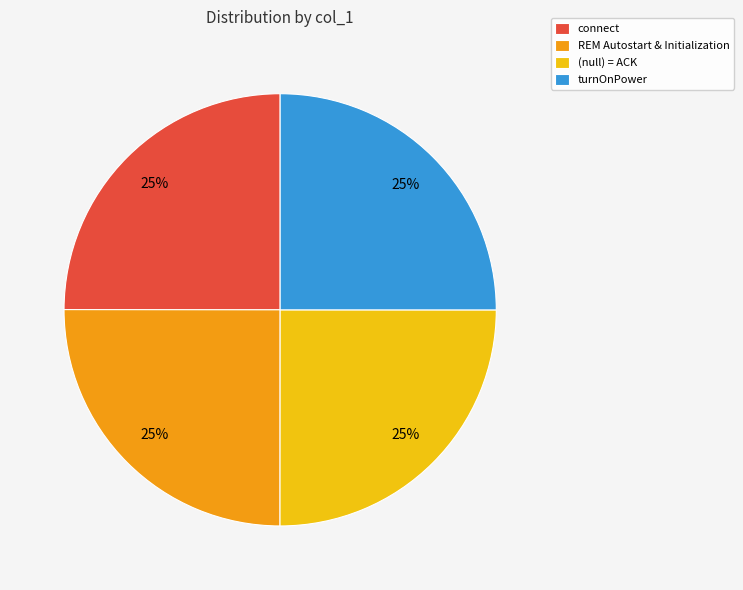

To the nearest percent, what percentage of the pie is connect?

25%